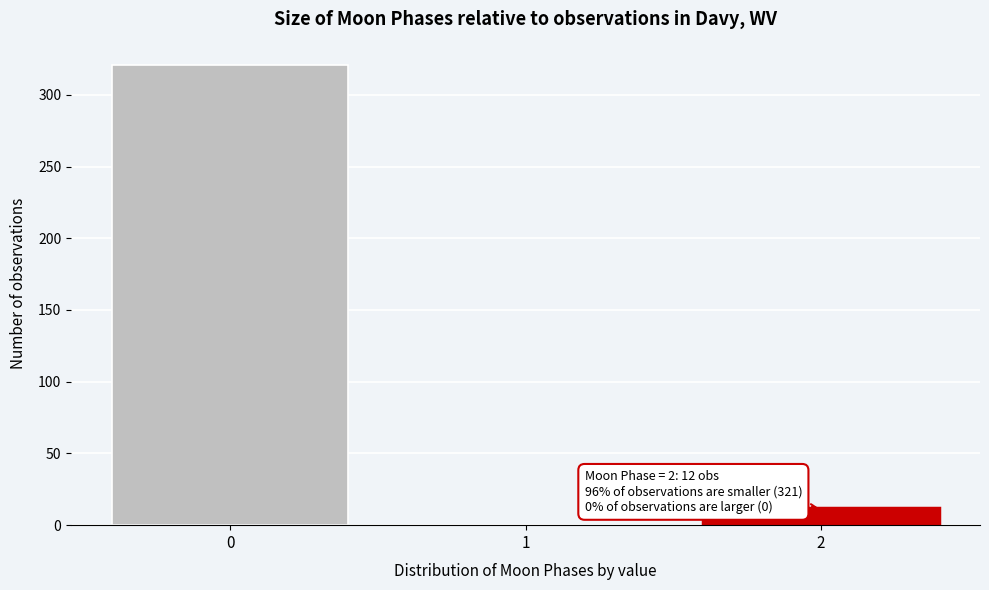

Reading left to right, what are all the values shown in this chart?

0=321	1=0	2=12